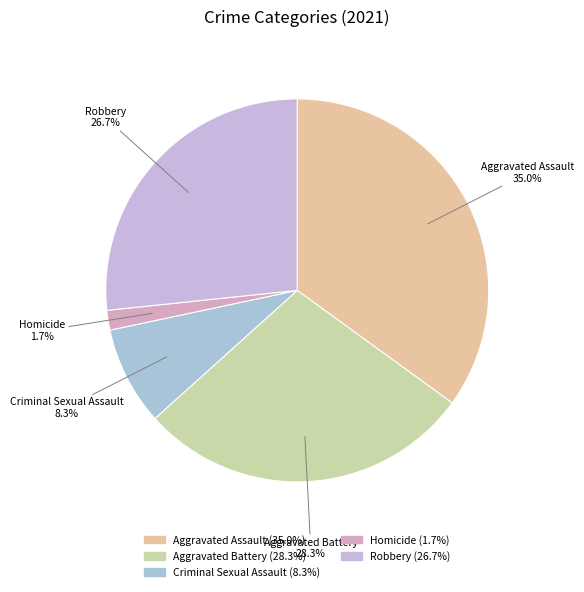

Is there a majority slice in this chart?

No